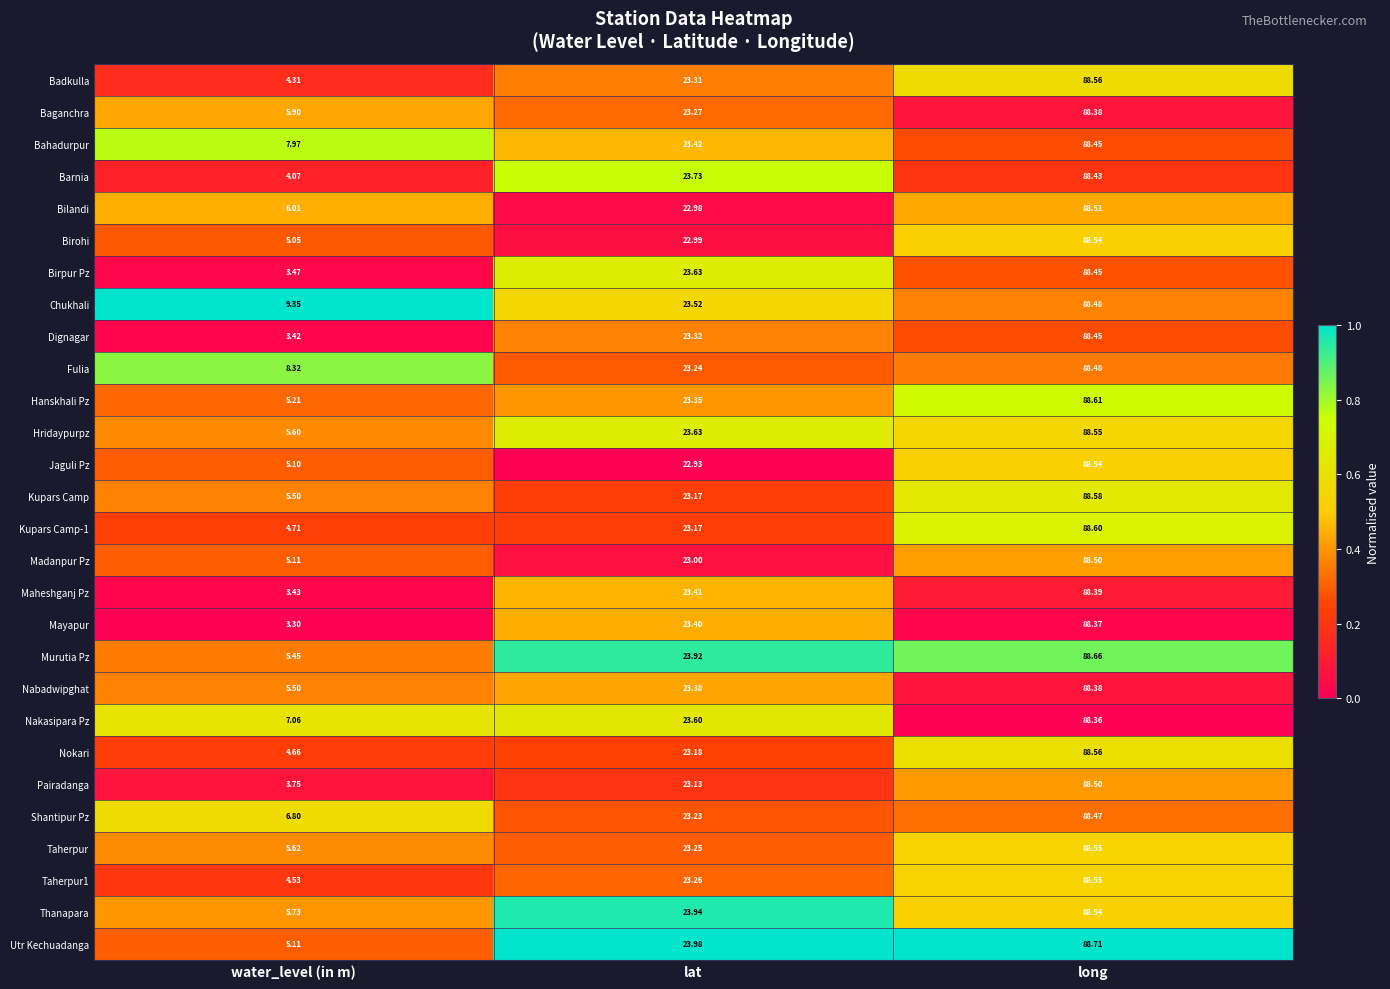

How many data points does each series have?

3